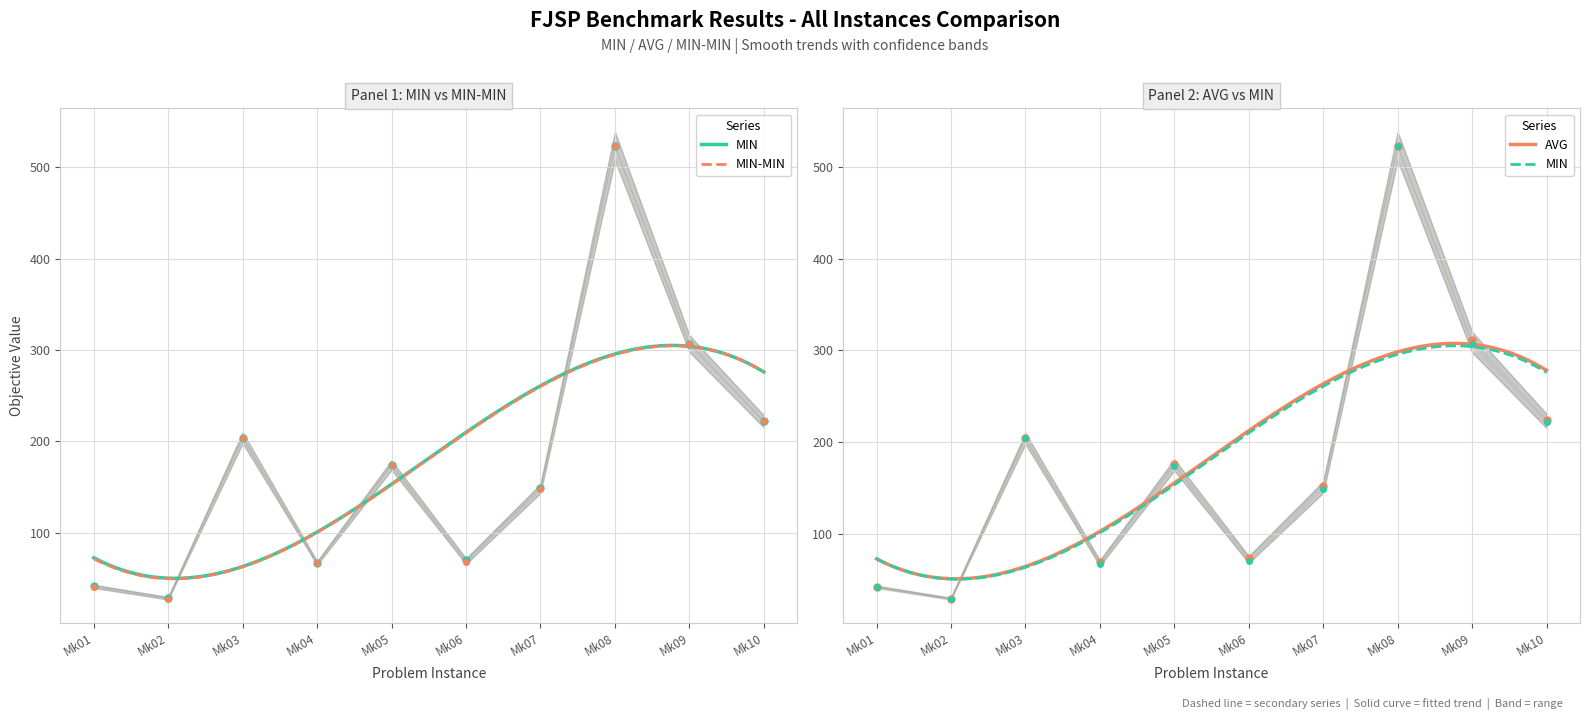

How many data points in MIN-MIN are less than 174?

5